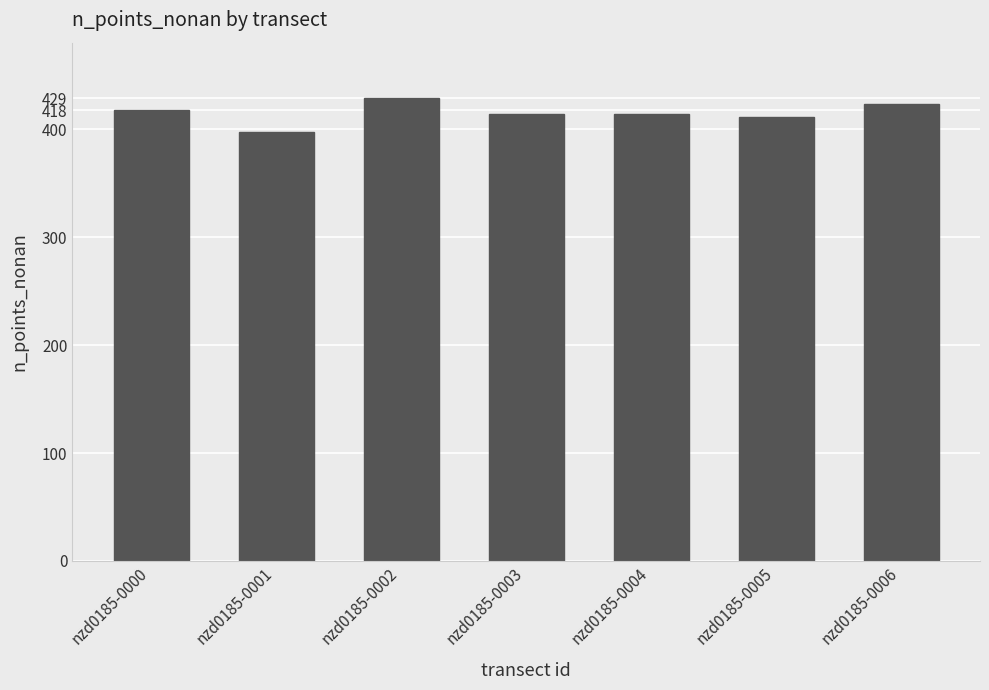

The value at nzd0185-0000 is 418. True or false?

True